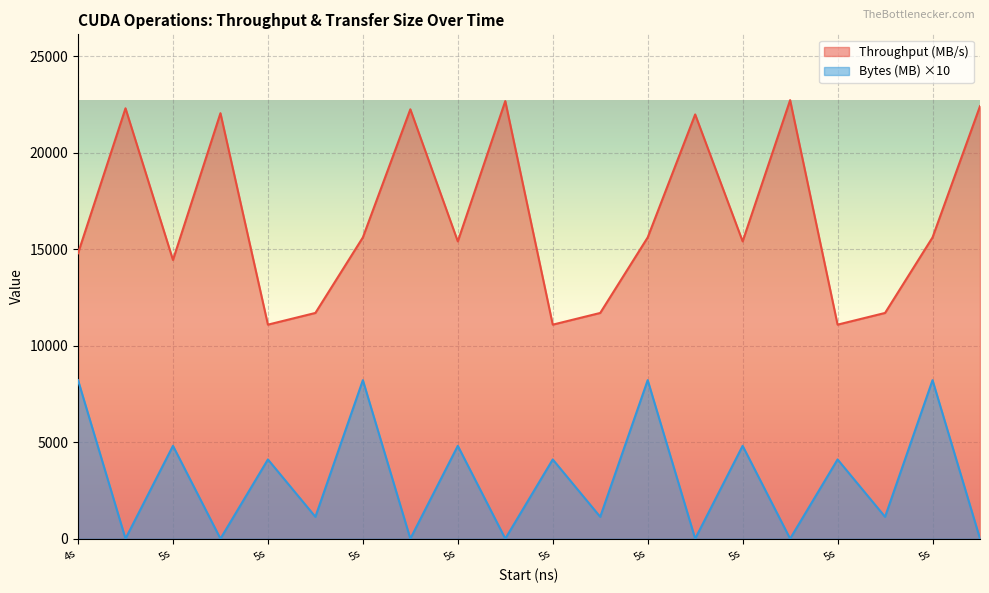

At which category is the sum across all series the highest?

5s